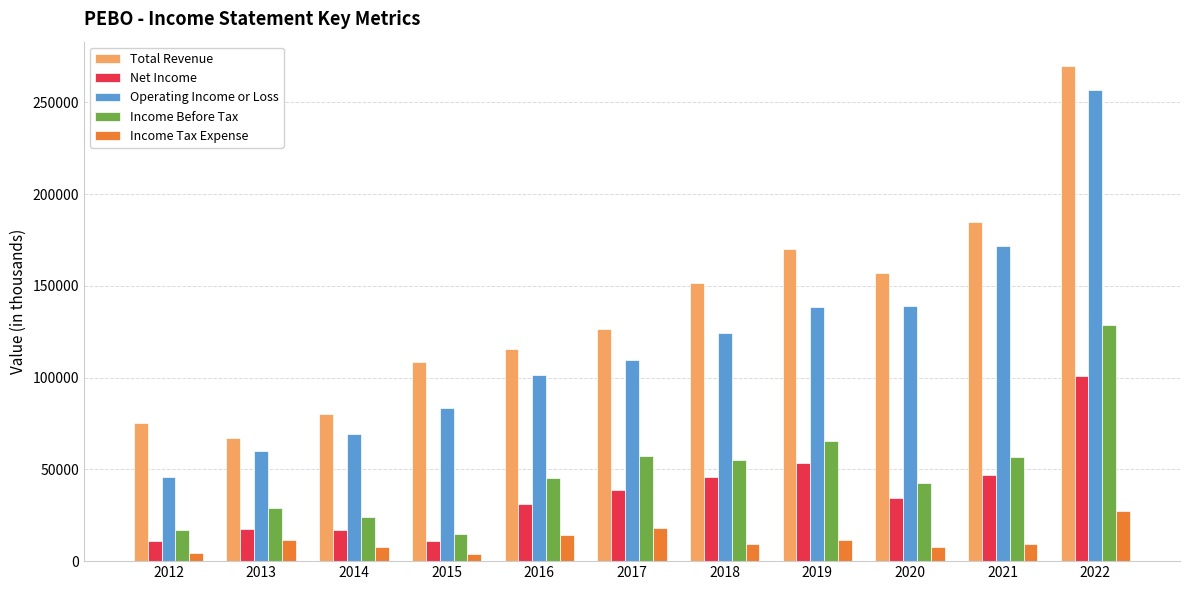

What is the difference between the maximum and minimum values in the Income Tax Expense series?

23400